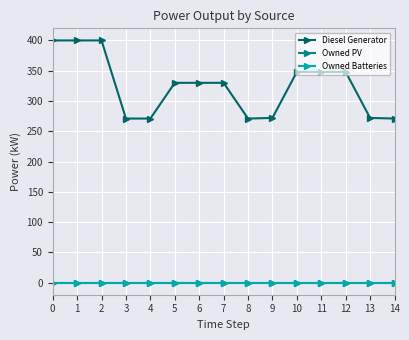

True or false: Owned Batteries has more than 2 interior local peaks.

False